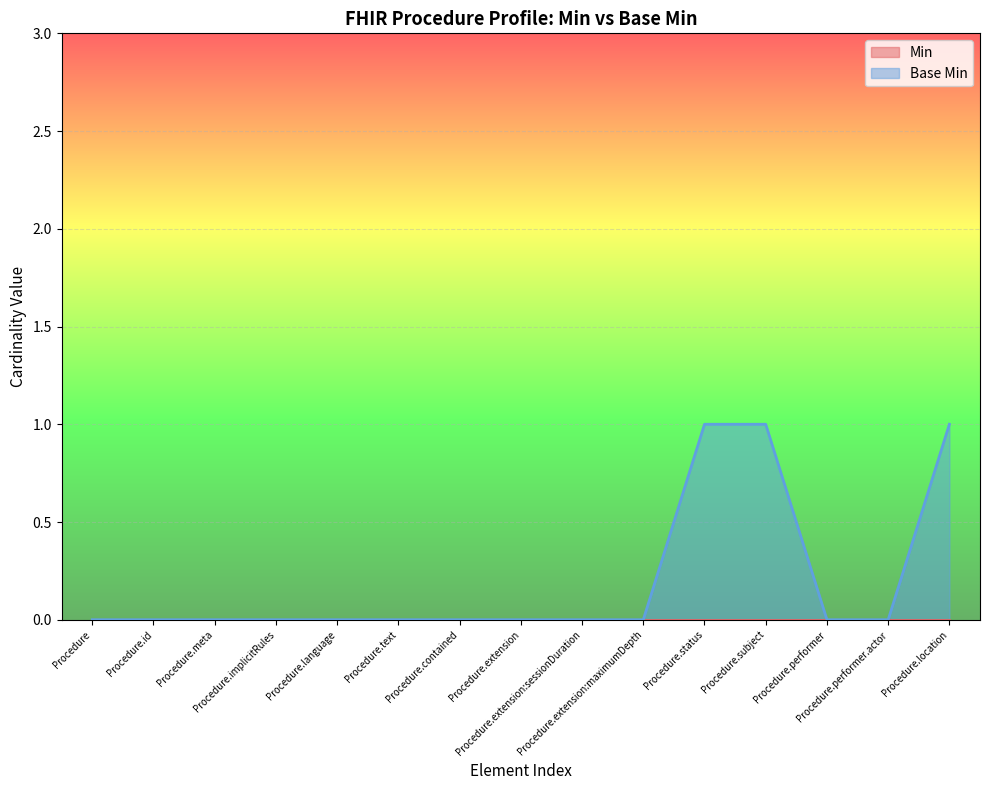

The chart shows a value of 1 at Procedure.meta. True or false?

False